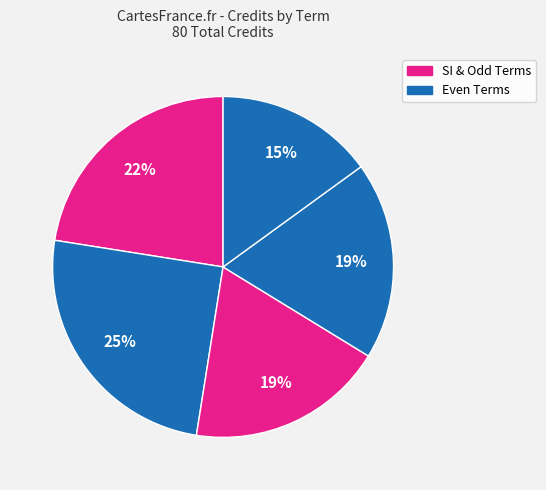

To the nearest percent, what is the difference between the largest and smallest slice percentages?

10%